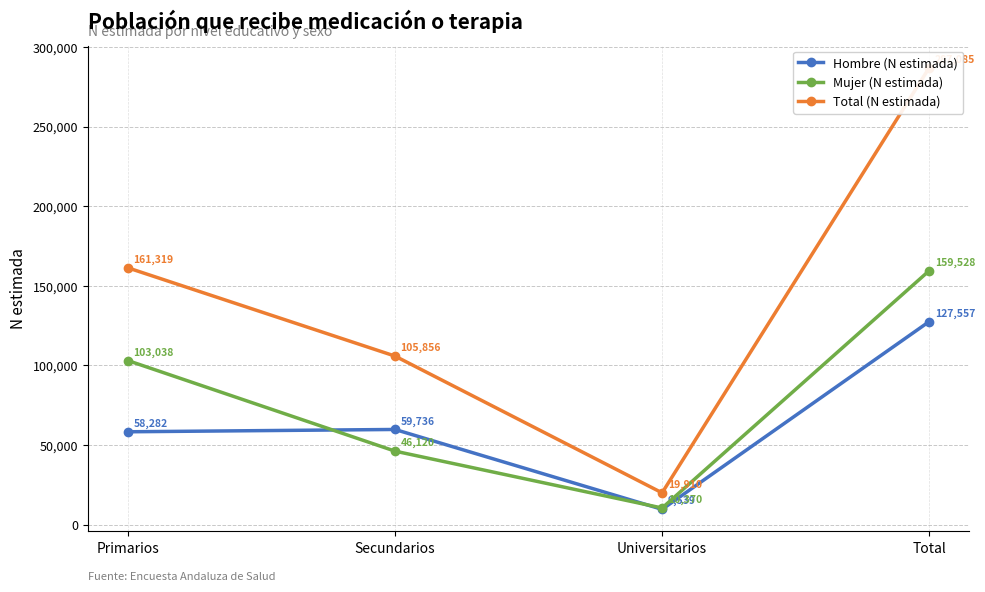

At how many categories does at least one series exceed 42899?

3